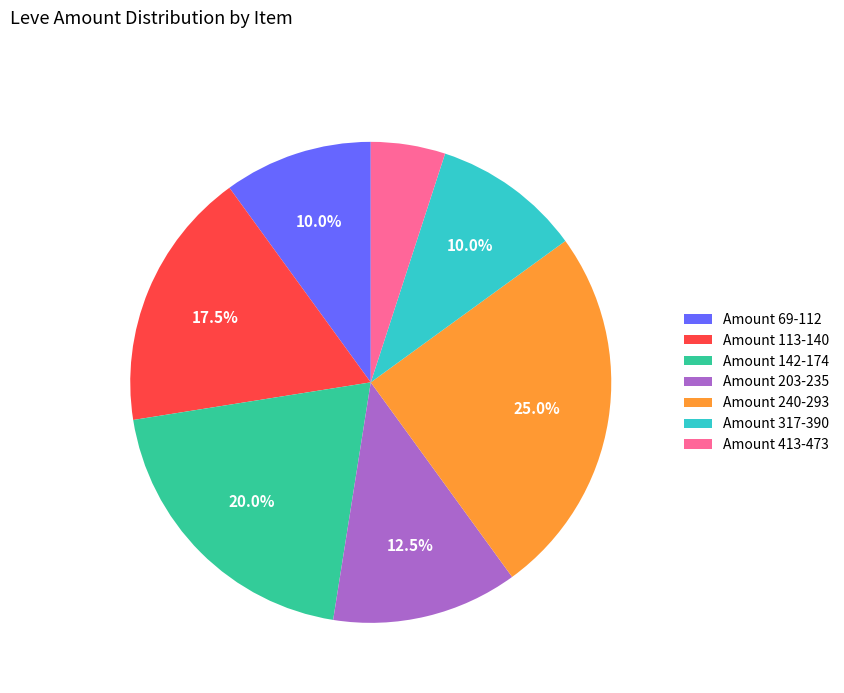

Is there a majority slice in this chart?

No